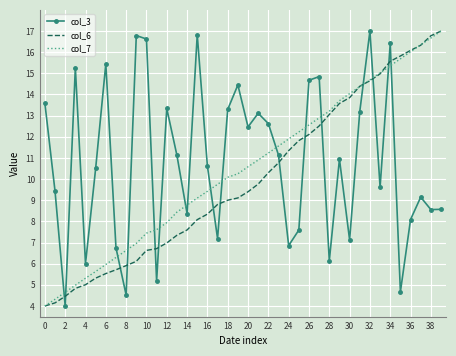

True or false: col_6 and col_3 intersect in this chart.

True